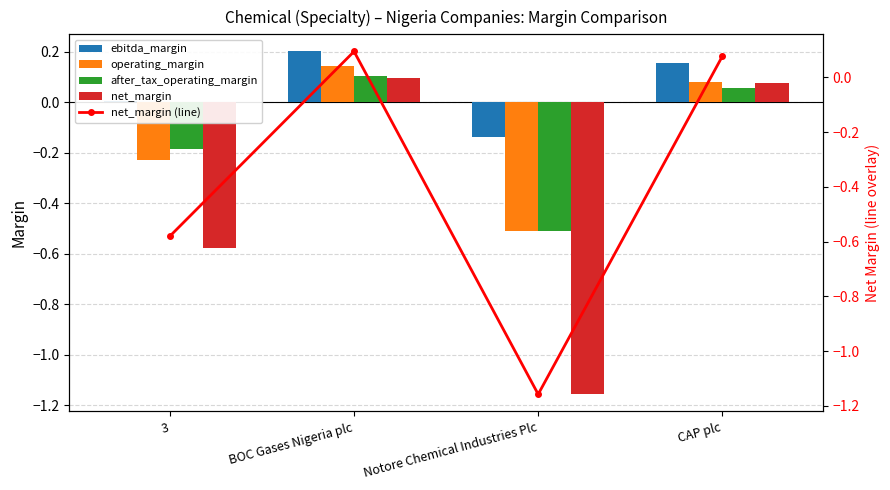

Read the after_tax_operating_margin value at CAP plc.

0.1